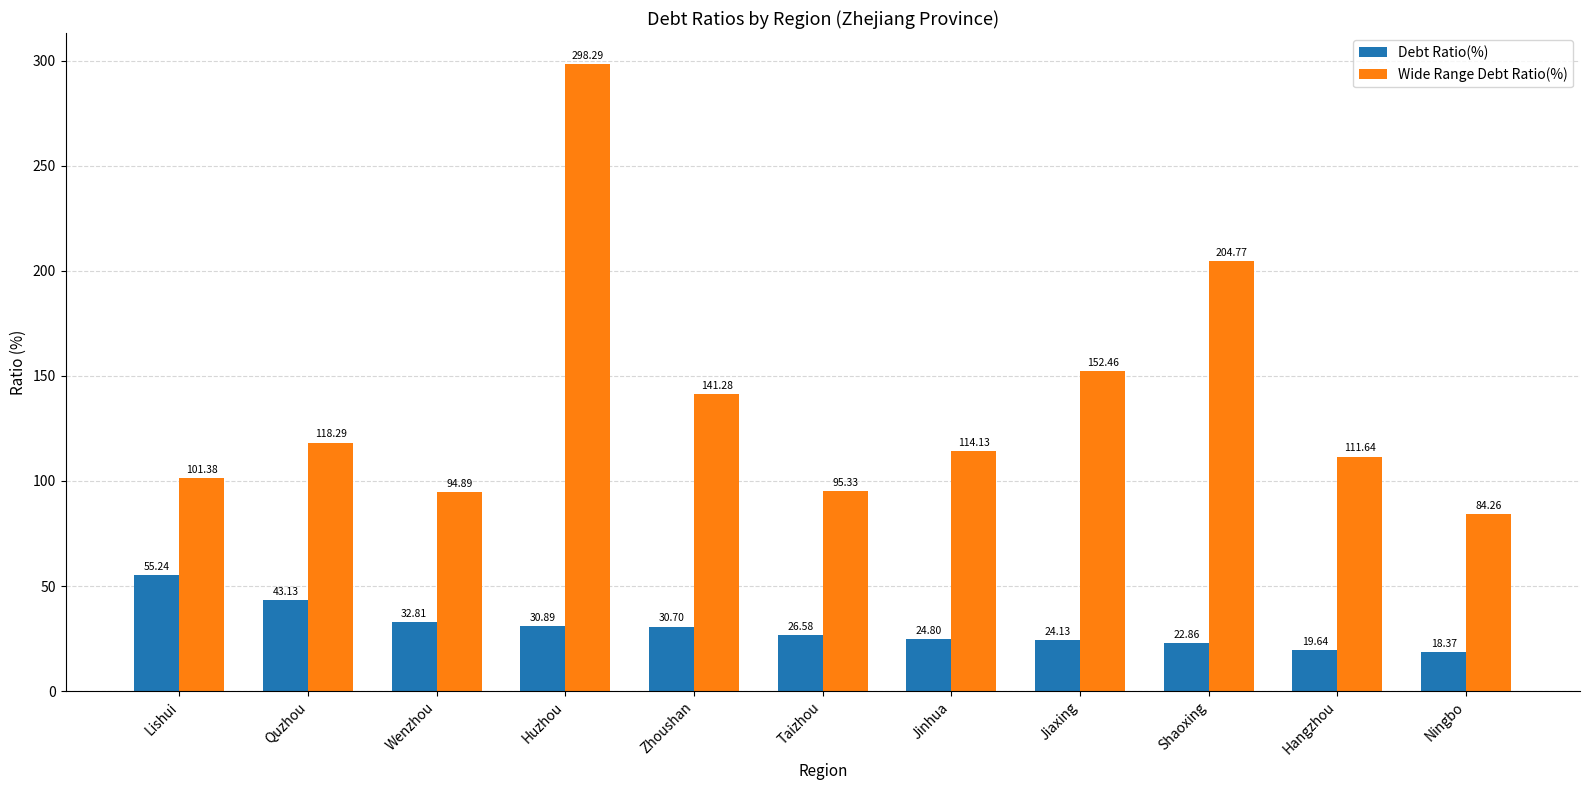

The value of Wide Range Debt Ratio(%) at Taizhou is 95.3. True or false?

True